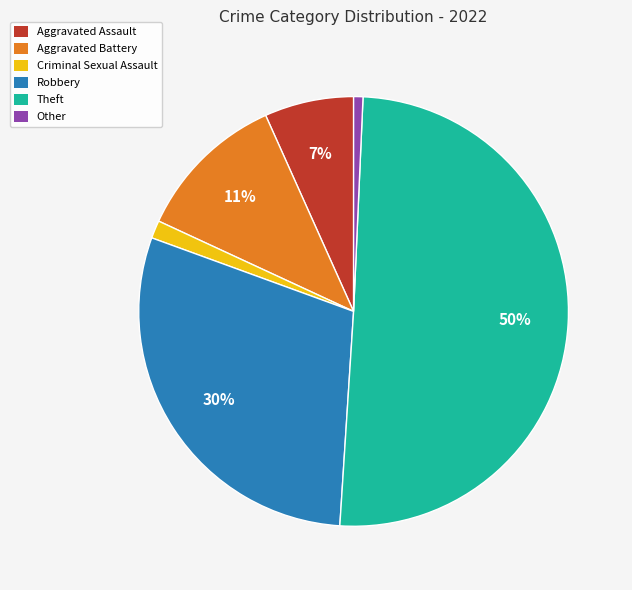

True or false: Other accounts for 1% of the total.

True